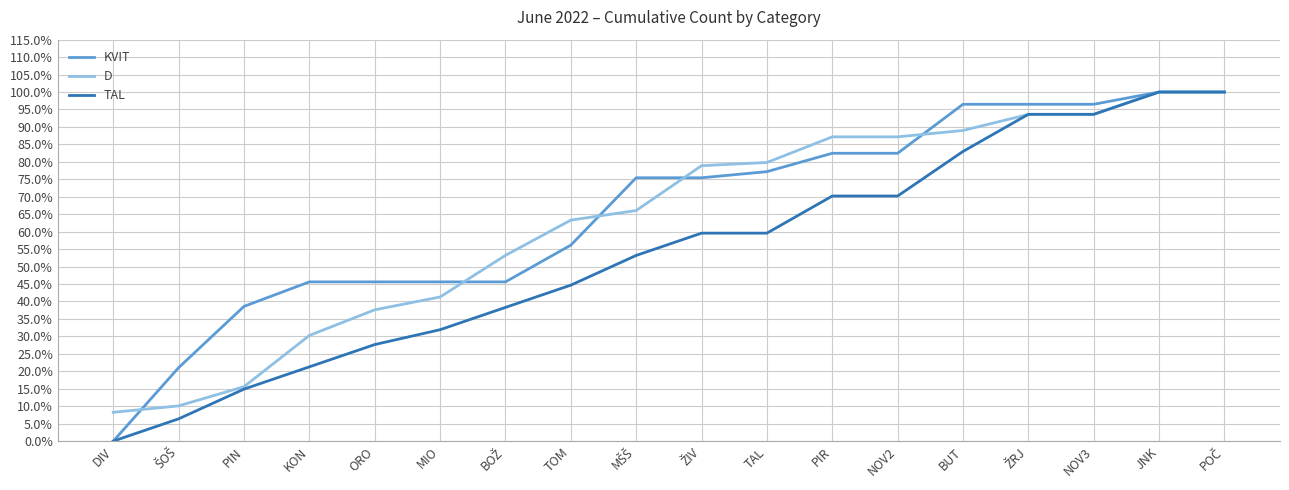

Rank the series at BOŽ from lowest to highest value.

TAL, KVIT, D